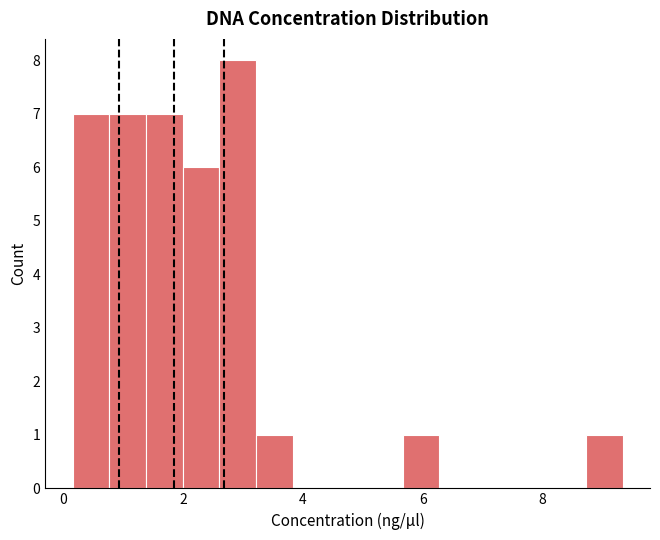

Read against the x-axis, roughly where is the centre of the tallest bar?

3.0